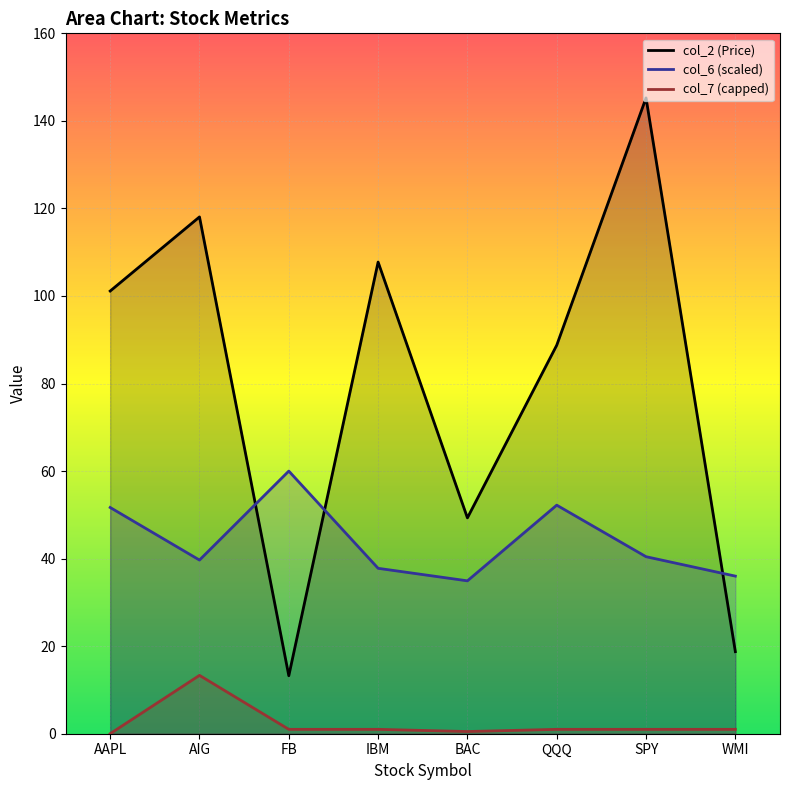

At which label does col_2 first exceed 101?

AAPL